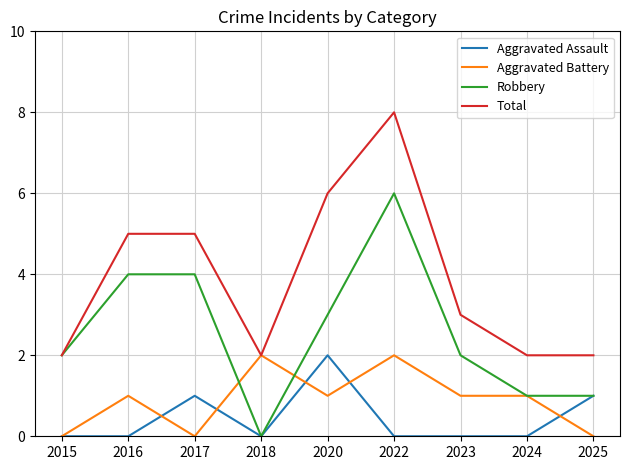

Is the value of Total at 2015 greater than the value of Robbery at 2017?

No